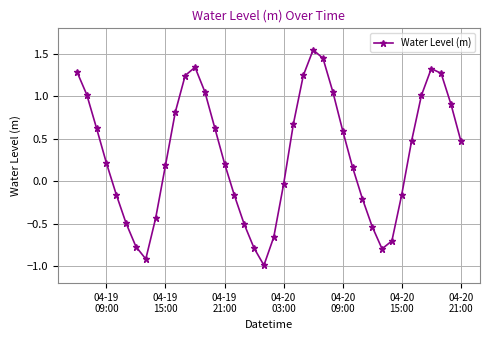

True or false: the data has more than 2 interior local peaks.

True